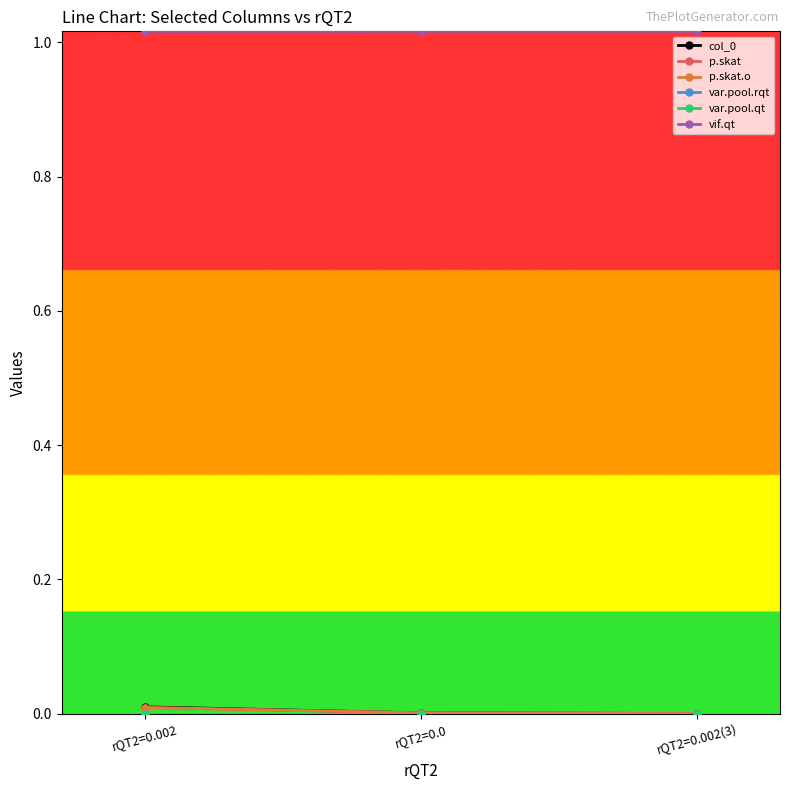

Reading right to left, what are all the values shown in this chart?

col_0: rQT2=0.002(3)=0.0	rQT2=0.0=0.0	rQT2=0.002=0.0
p.skat: rQT2=0.002(3)=0.0	rQT2=0.0=0.0	rQT2=0.002=0.0
p.skat.o: rQT2=0.002(3)=0.0	rQT2=0.0=0.0	rQT2=0.002=0.0
var.pool.rqt: rQT2=0.002(3)=0.0	rQT2=0.0=0.0	rQT2=0.002=0.0
var.pool.qt: rQT2=0.002(3)=0.0	rQT2=0.0=0.0	rQT2=0.002=0.0
vif.qt: rQT2=0.002(3)=1.0	rQT2=0.0=1.0	rQT2=0.002=1.0